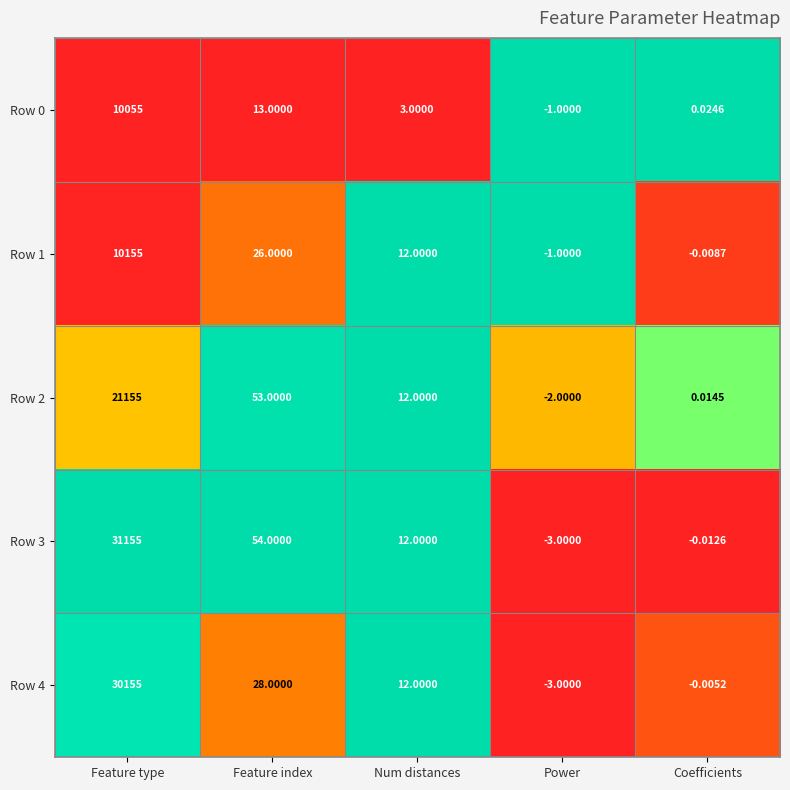

At which category does the chart reach its peak across all series?

Feature type